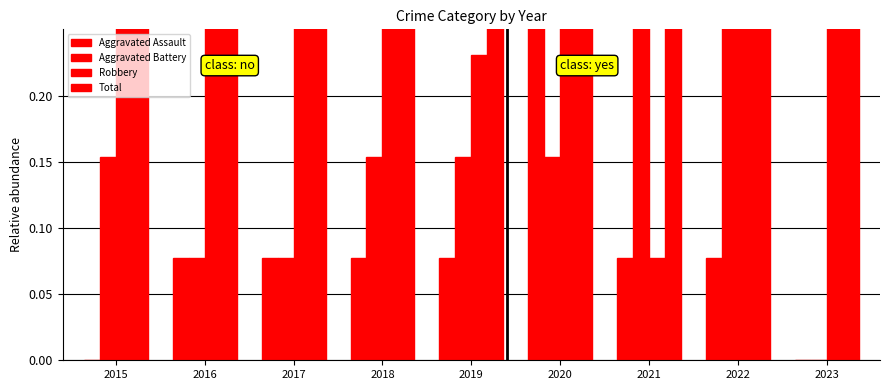

How many positive values does the Aggravated Battery series have?

8